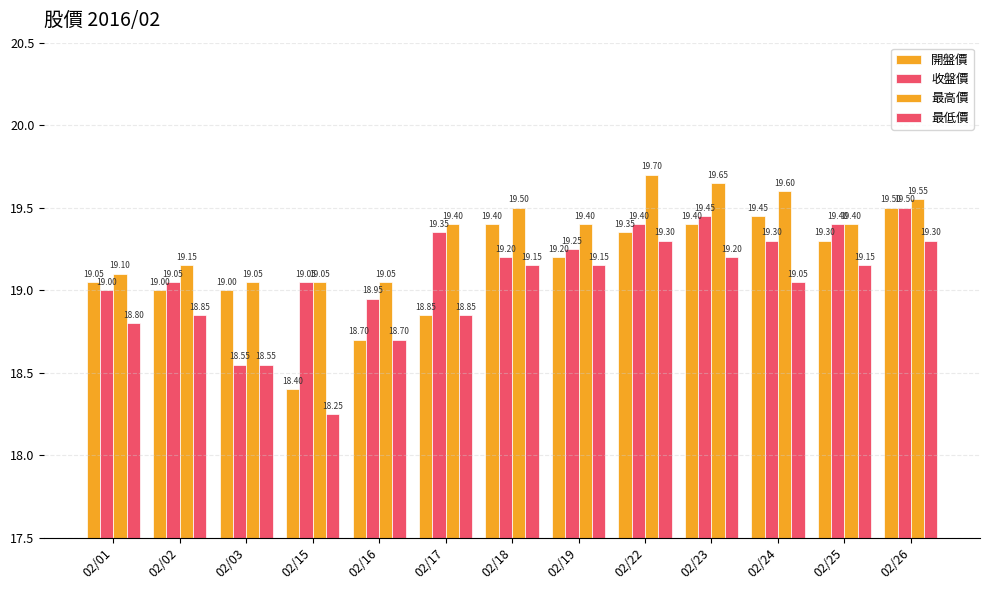

Rank the series at 02/15 from highest to lowest value.

收盤價, 最高價, 開盤價, 最低價